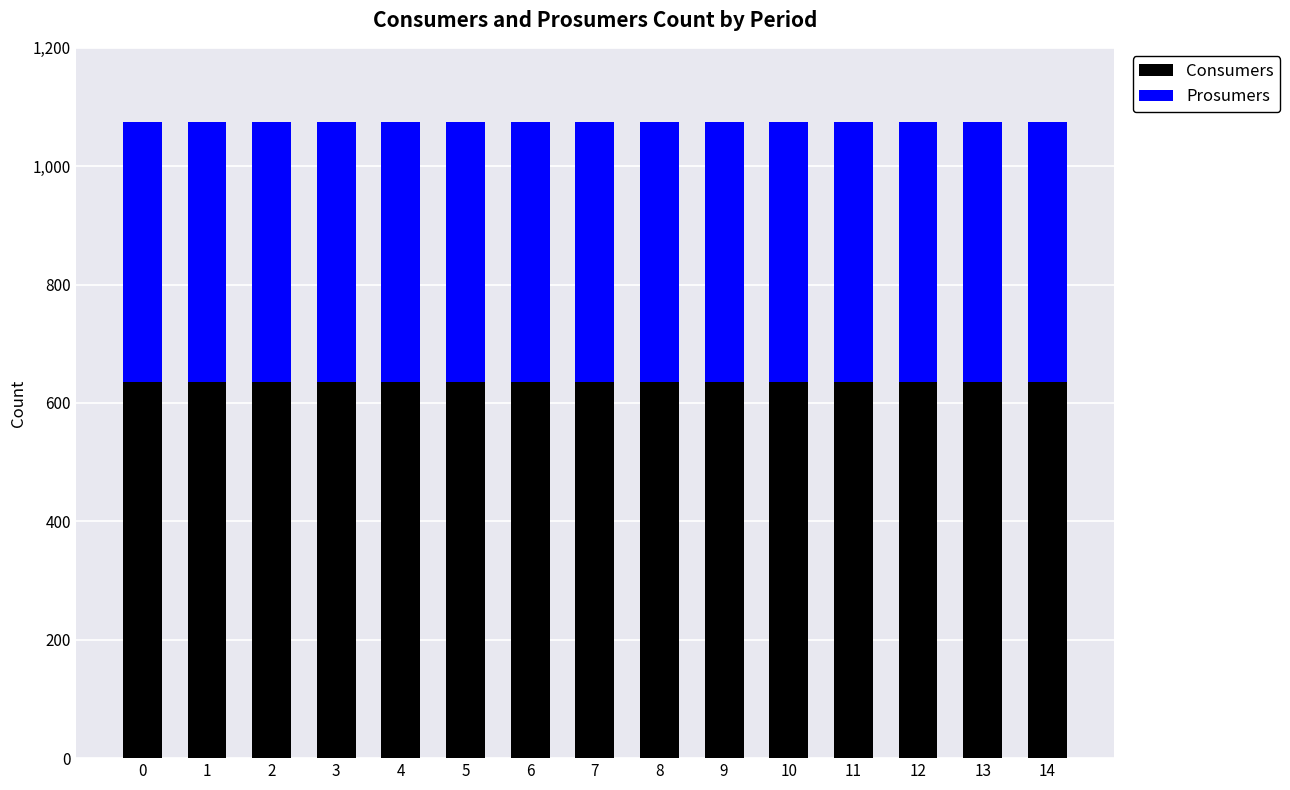

The value of Consumers at 12 is 393. True or false?

False